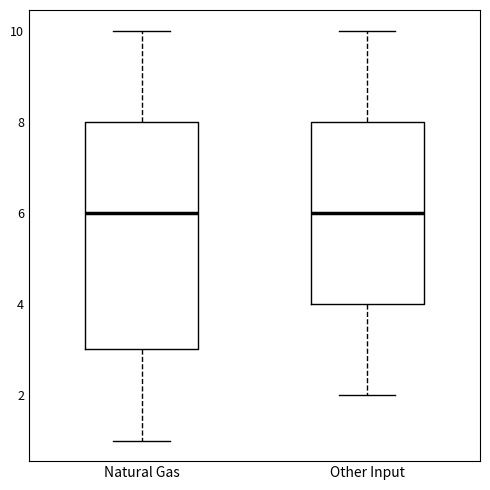

Reading left to right, transcribe this box plot: for each box, give where its median line is, the range the box spans, and where its two whiskers end, as read against the y-axis. The values are not printed on the chart, so give them approximately, as read against the axis.

Natural Gas: median 6, box 3 to 8, whiskers 1 to 10
Other Input: median 6, box 4 to 8, whiskers 2 to 10